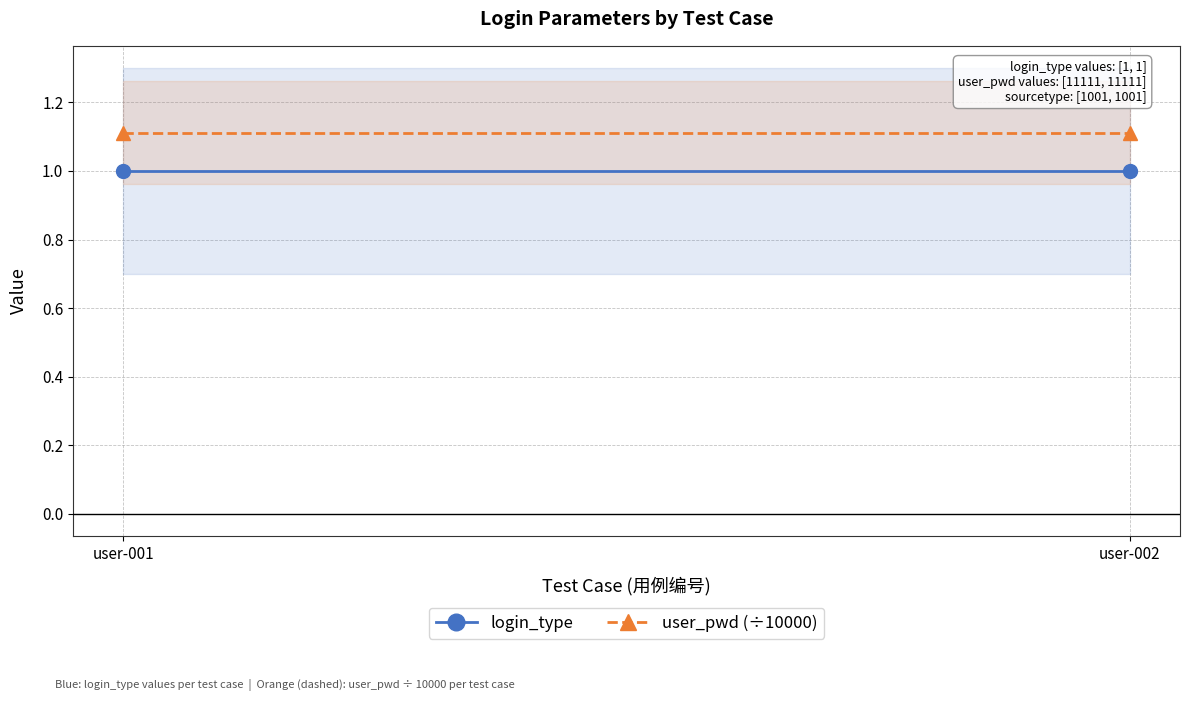

Does the chart have visible grid lines?

Yes